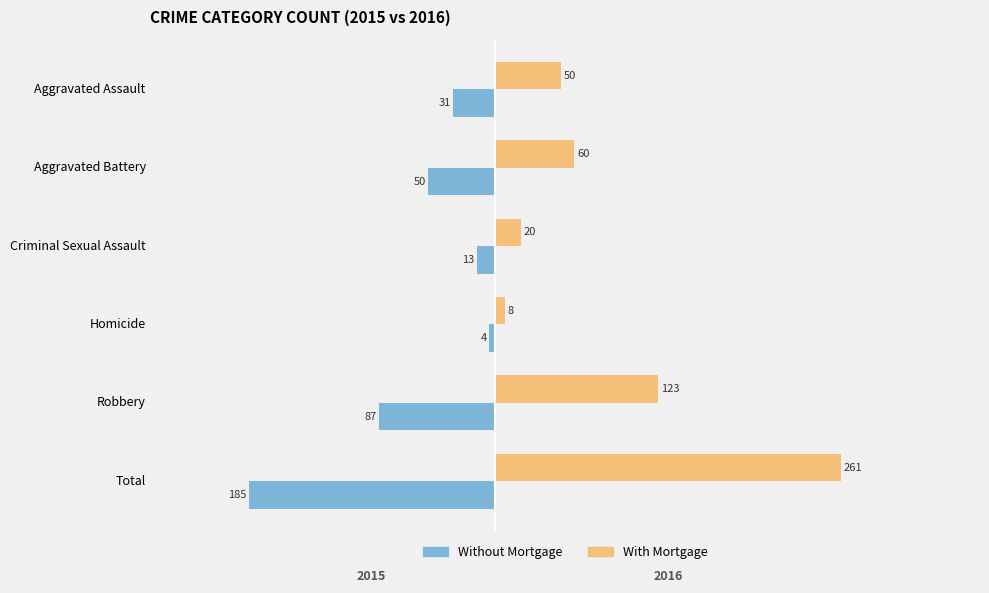

What is the difference between the maximum and minimum values in the With Mortgage series?

253